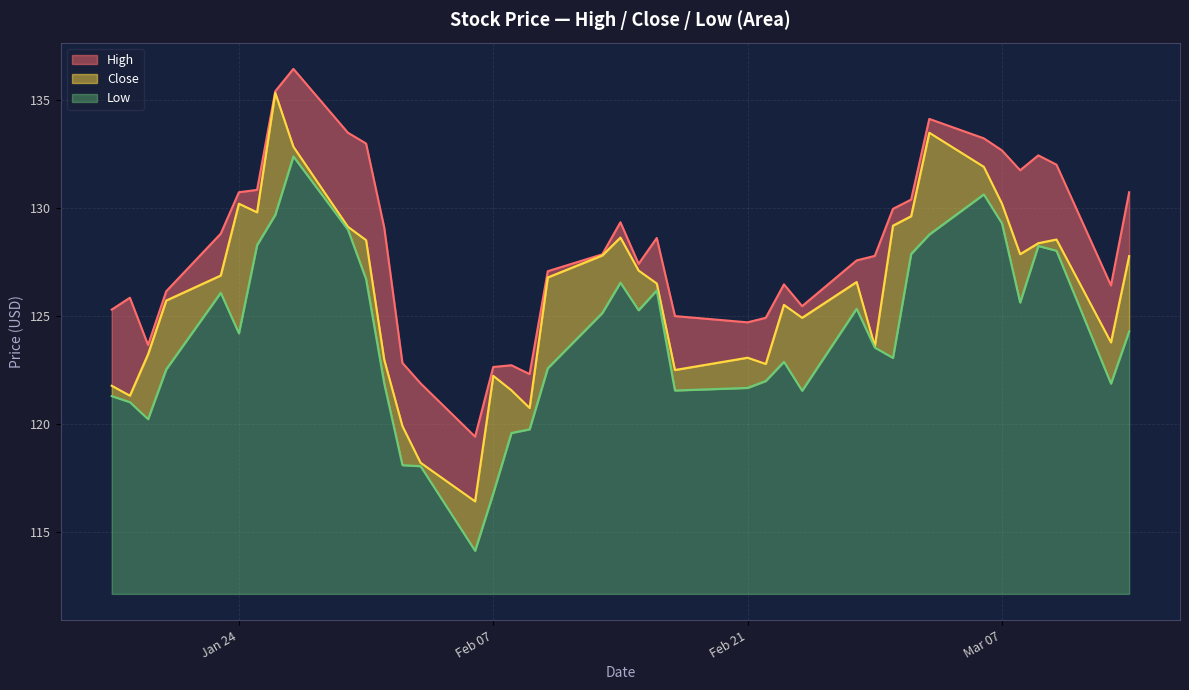

What is the highest value of the Close series?

135.4